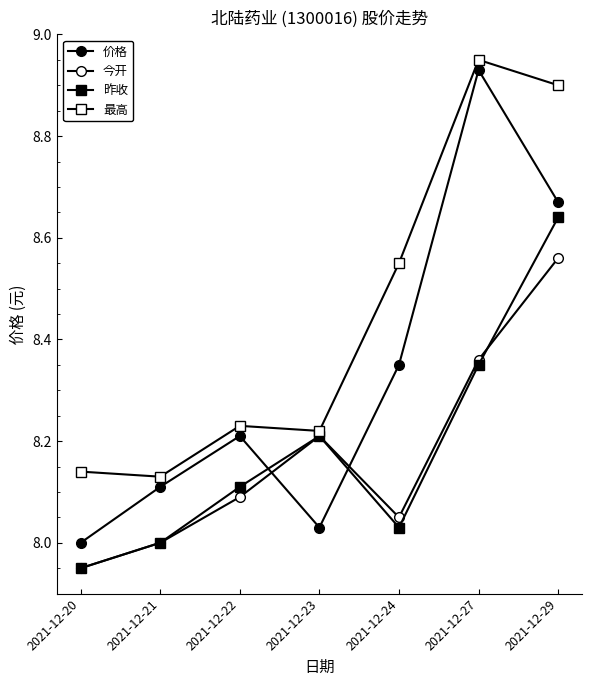

How many lines are shown in the chart?

4